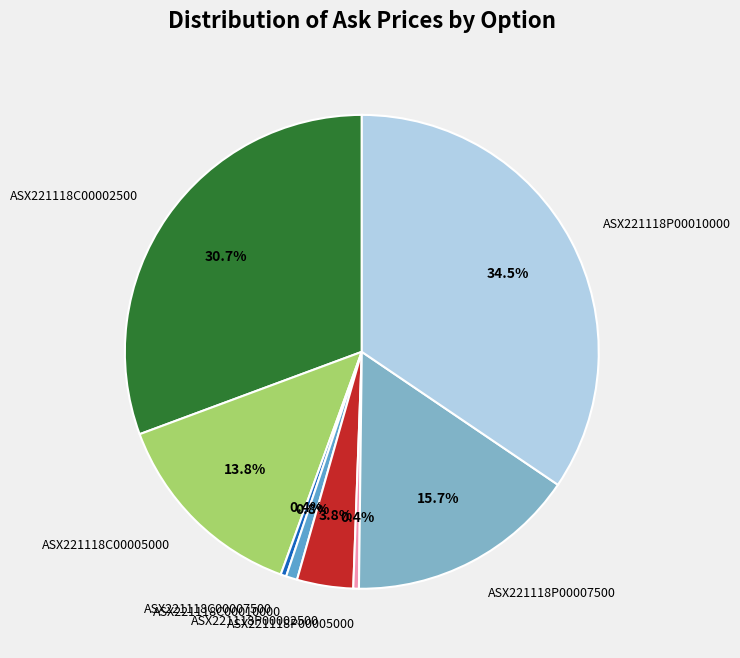

How many slices are in this pie chart?

8